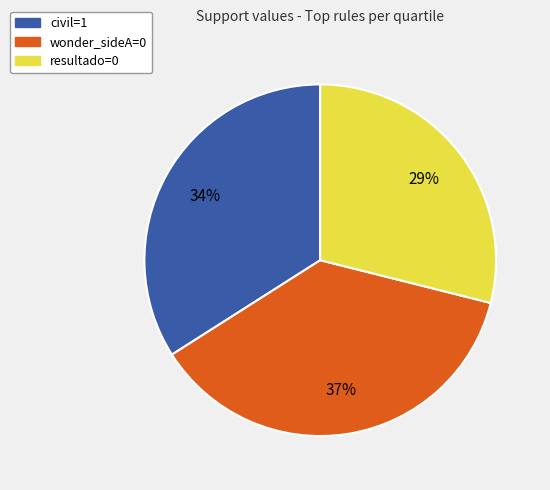

Is there a majority slice in this chart?

No